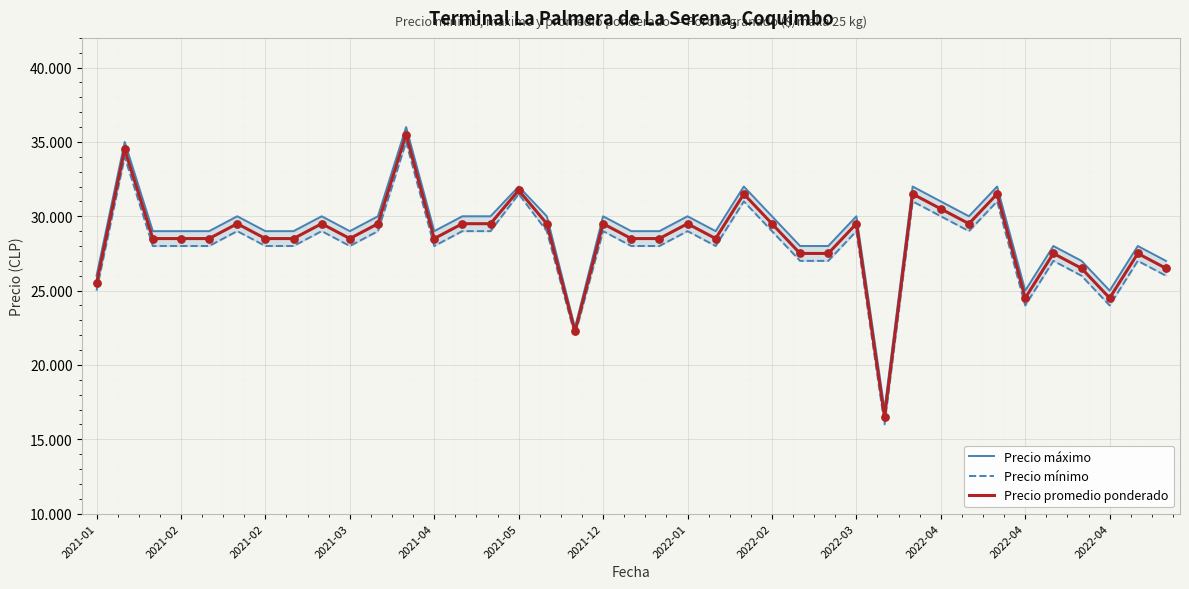

At how many categories does at least one series exceed 29100?

18